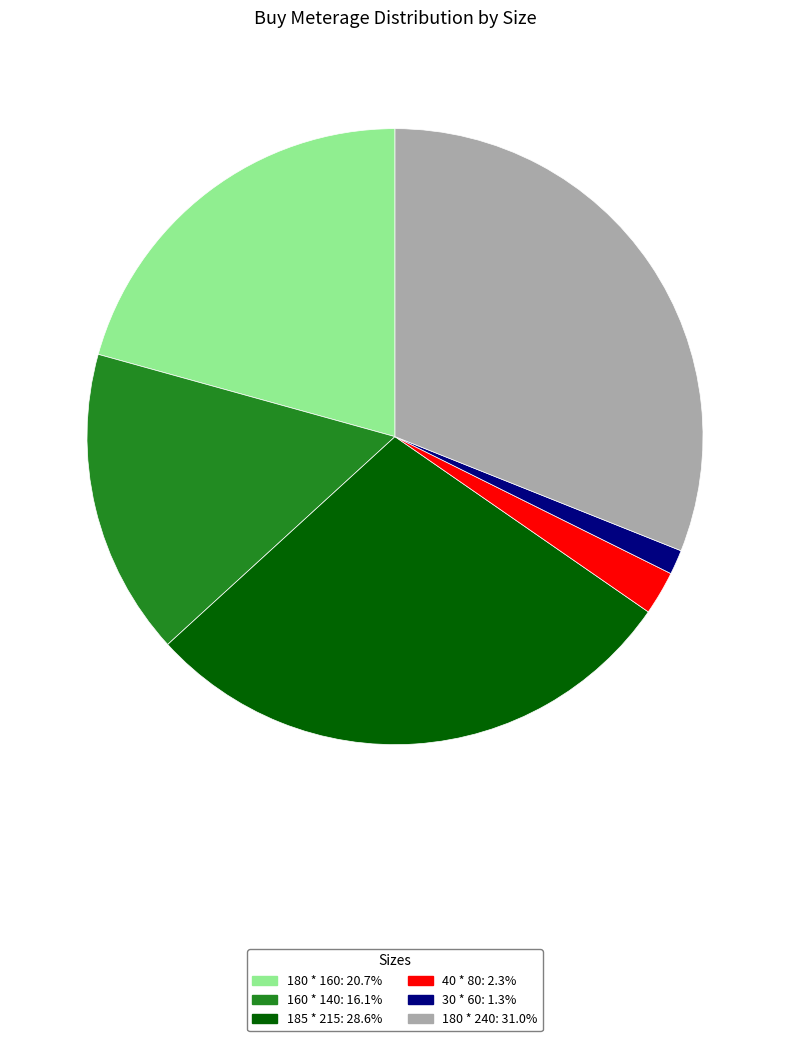

Which slice is the smallest?

30 * 60